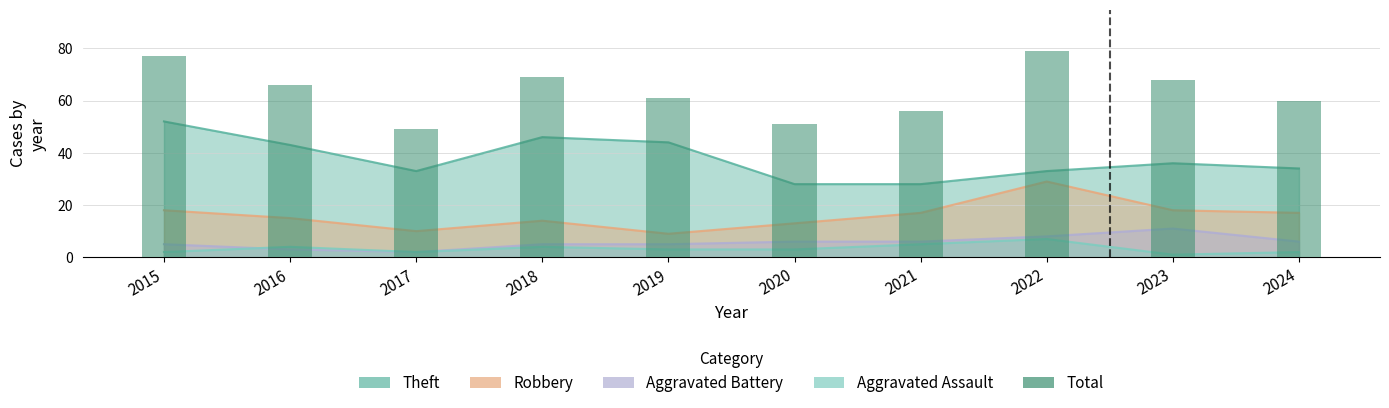

Where is the data nearest to the value 64?

2016